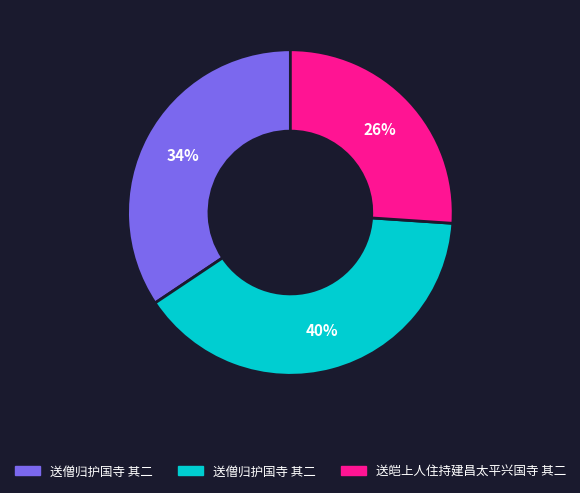

Is there any slice that represents more than half of the pie?

No